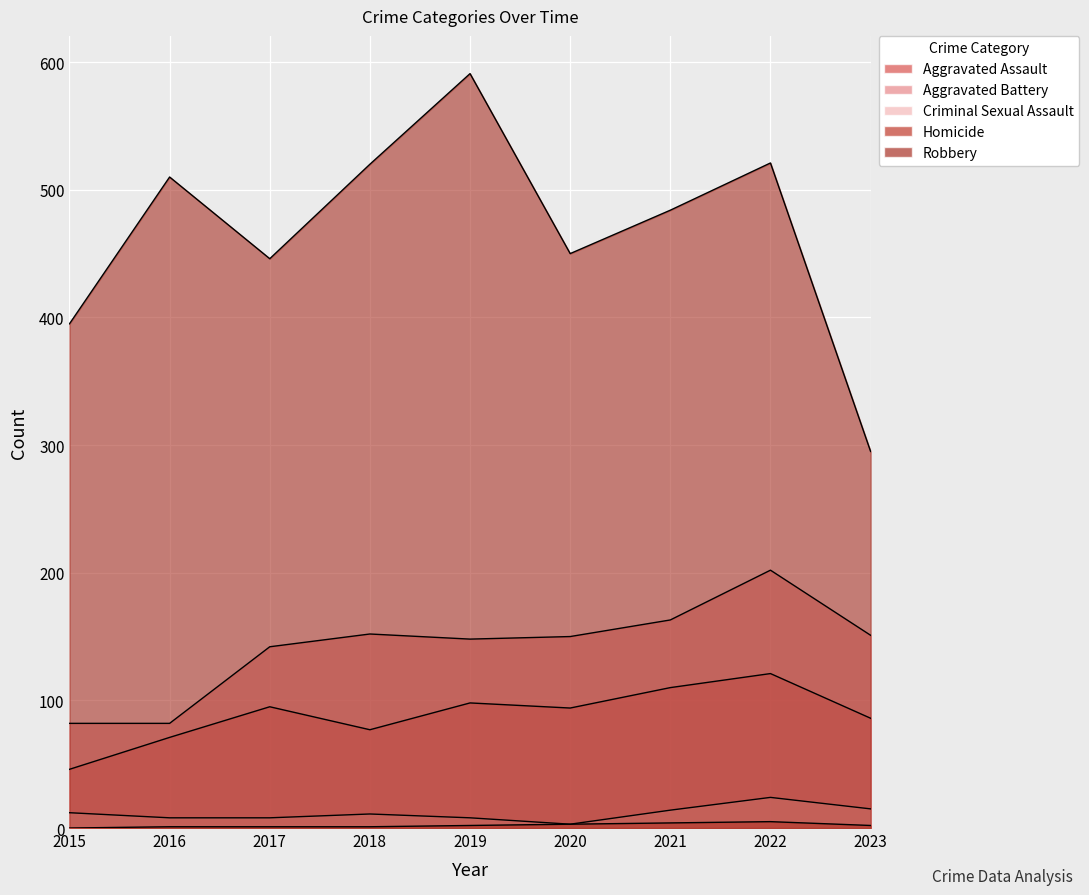

At which label does Aggravated Battery reach its peak?

2022